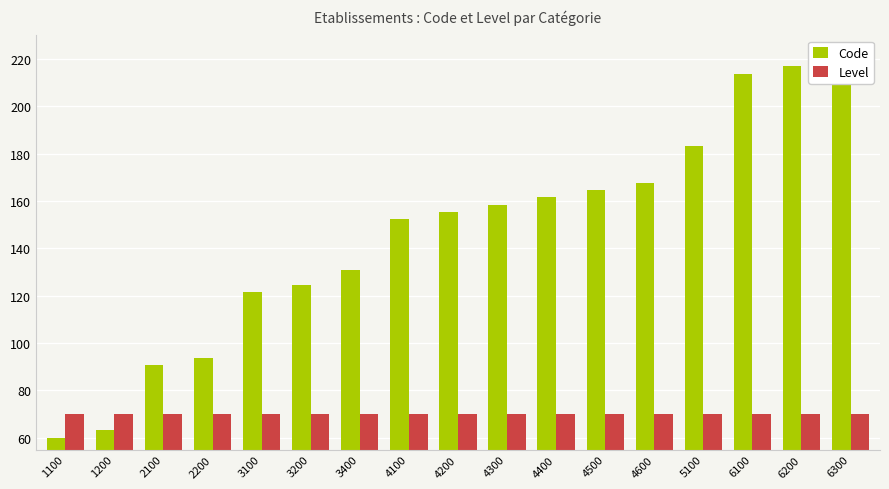

Which has a higher value, 4100 or 4400?

4400